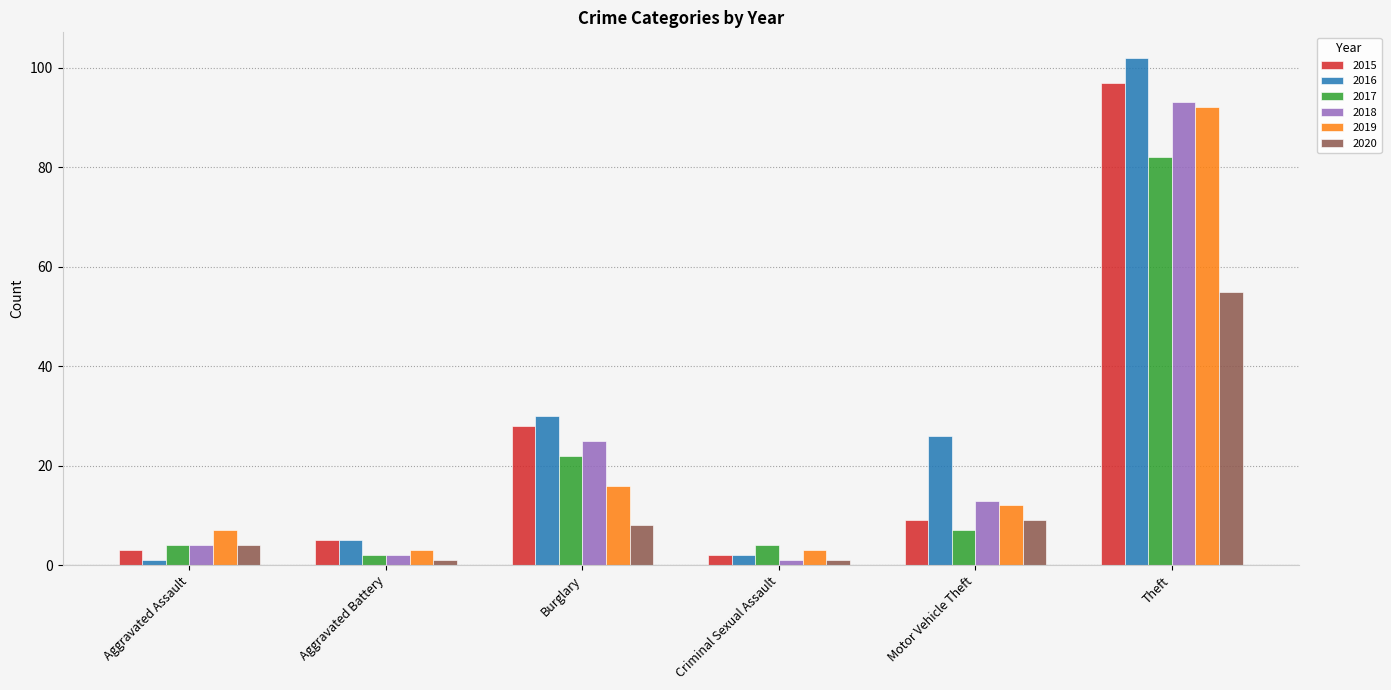

What is the label of the 6th bar from the right?

Aggravated Assault